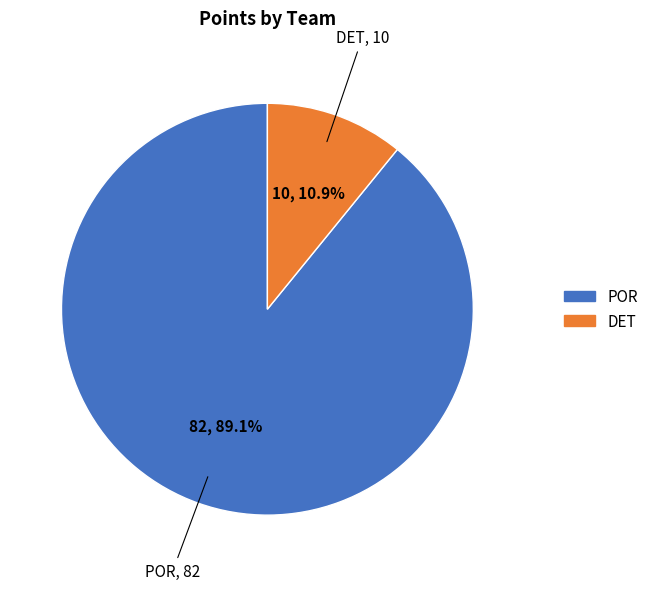

What is the ratio of the value at POR to the value at DET?

8.2